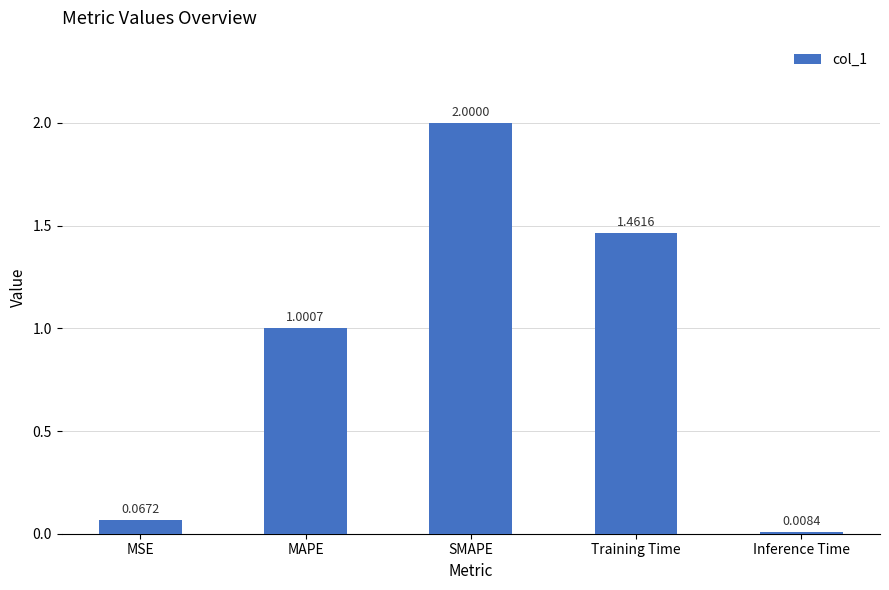

Which label corresponds to the largest value in the chart?

SMAPE